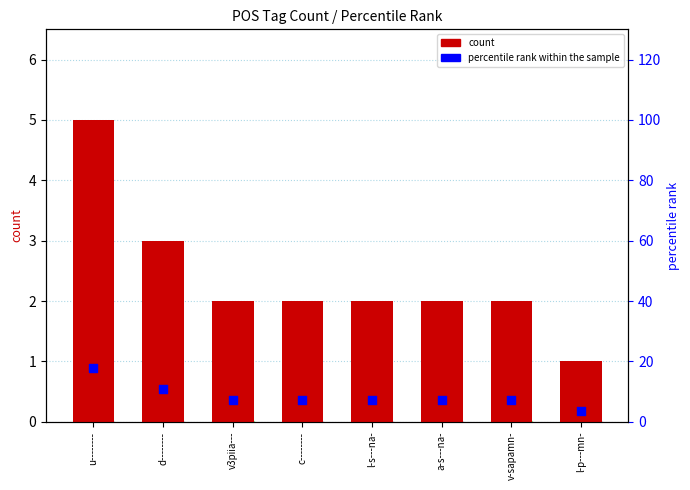

What is the total value across all series at c--------?

9.1